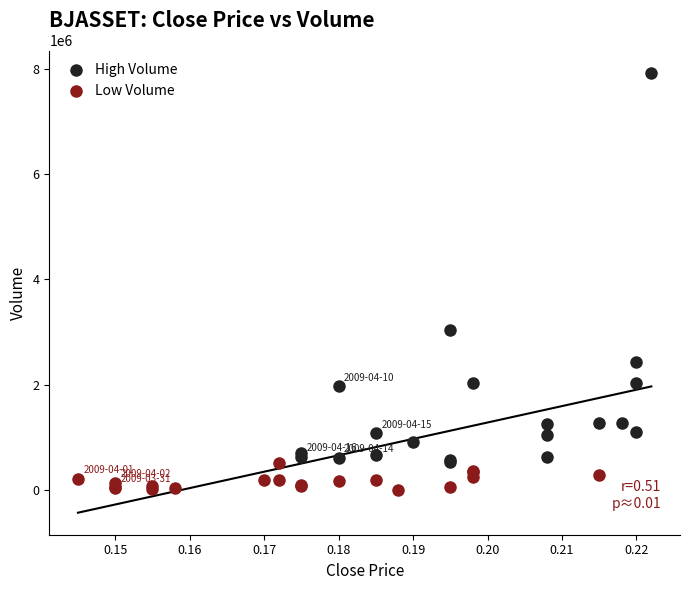

Which series has the largest Y range (max minus min)?

High Volume